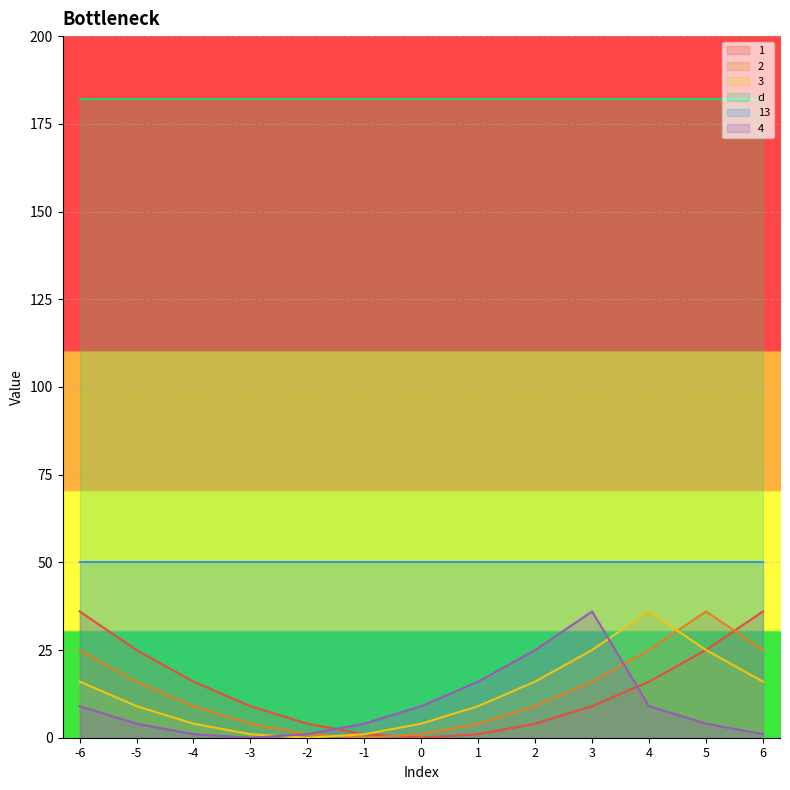

What is the value of the 2 point at the 2nd from the left?

16